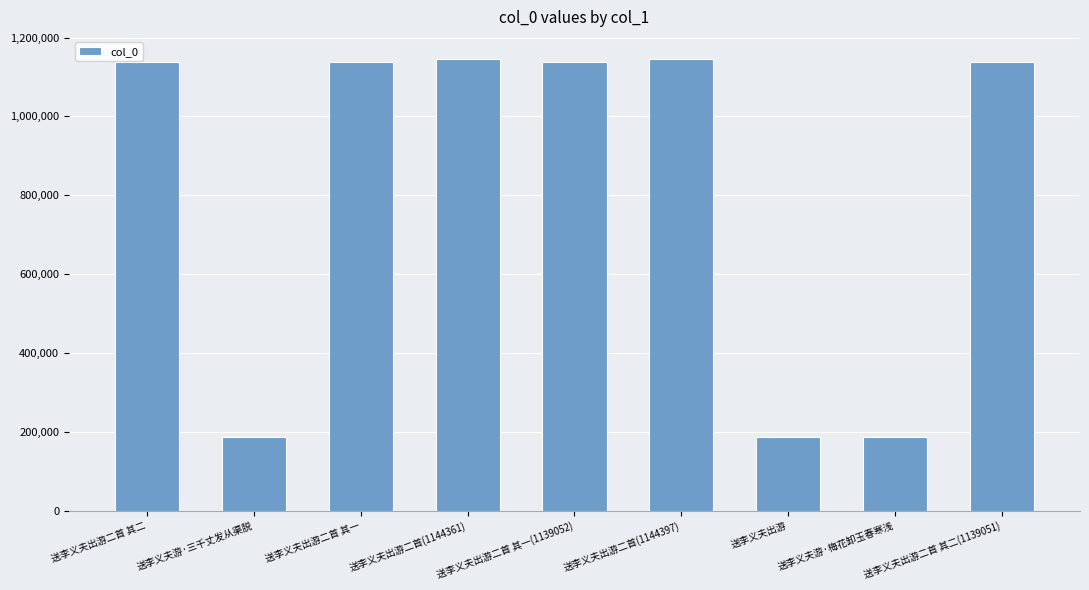

True or false: the data shows 279323 at 送李义夫出游二首(1144361).

False